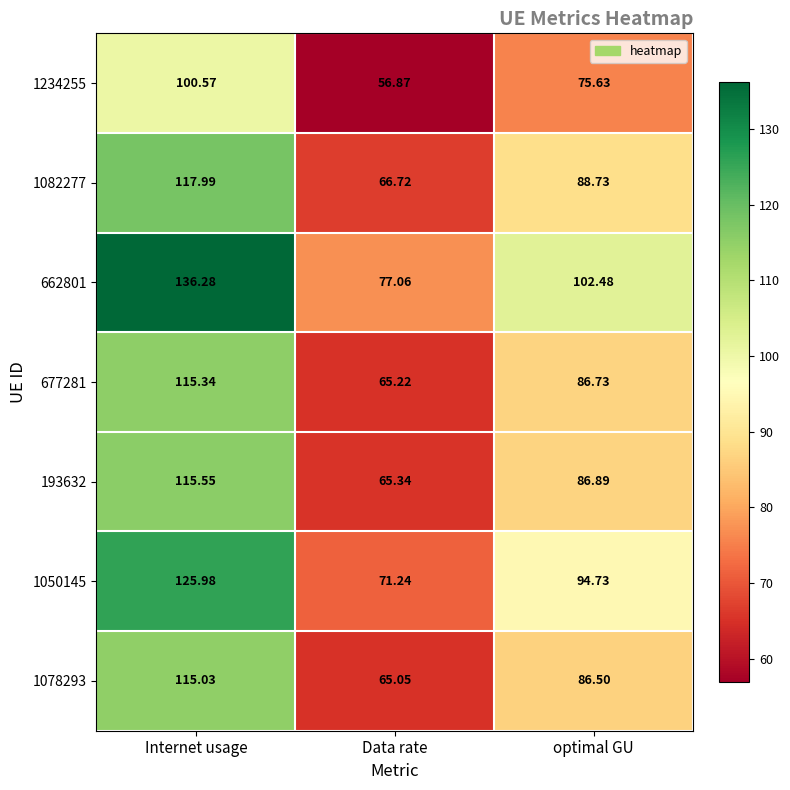

What is the difference between the highest and lowest values at Data rate?

20.2